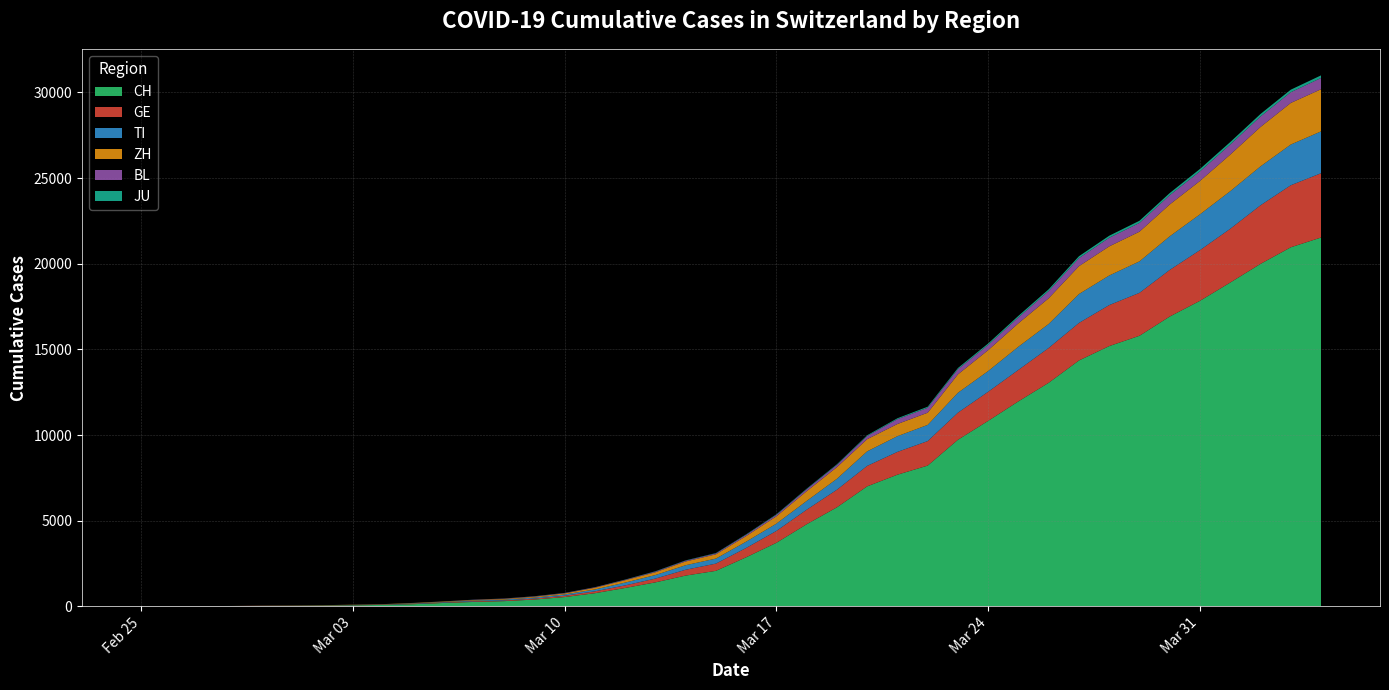

Reading left to right, list all the values displayed in this chart.

CH: 0	2	6	13	23	29	40	59	83	125	197	257	303	396	542	766	1072	1398	1795	2071	2863	3709	4792	5780	7004	7685	8216	9724	10828	11967	13051	14353	15192	15795	16917	17836	18902	19991	20959	21529
GE: 0	1	1	4	8	9	10	13	14	17	25	38	40	56	76	109	150	222	340	423	544	692	848	1027	1194	1331	1430	1582	1699	1837	2033	2190	2393	2505	2721	2958	3137	3420	3621	3753
TI: 0	1	1	1	2	2	4	8	13	25	28	41	49	61	75	108	163	206	265	293	368	426	511	638	849	916	945	1162	1209	1354	1401	1688	1727	1837	1962	2091	2195	2271	2377	2442
ZH: 0	0	2	2	6	7	10	13	15	23	29	34	40	49	62	101	140	163	218	250	326	429	568	679	711	711	711	1073	1221	1368	1500	1627	1701	1733	1859	1947	2136	2300	2428	2461
BL: 0	0	0	1	2	2	2	2	2	6	6	15	19	20	22	26	26	42	47	54	76	89	116	134	184	282	289	302	306	341	422	466	502	511	539	561	588	610	625	656
JU: 0	0	1	1	1	1	1	2	2	4	4	5	5	7	7	7	12	17	18	19	25	29	32	36	44	54	61	69	82	92	100	114	119	127	128	140	145	149	149	154